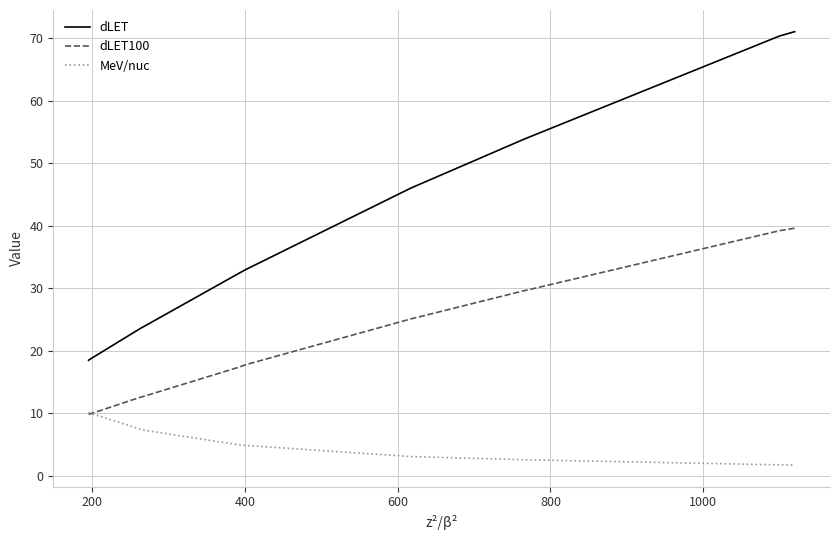

Is it true that dLET equals 9.9 at 0?

False